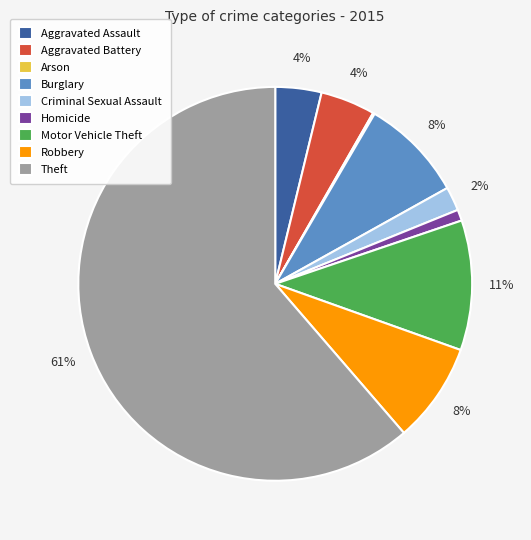

Between Criminal Sexual Assault and Aggravated Battery, which is larger?

Aggravated Battery